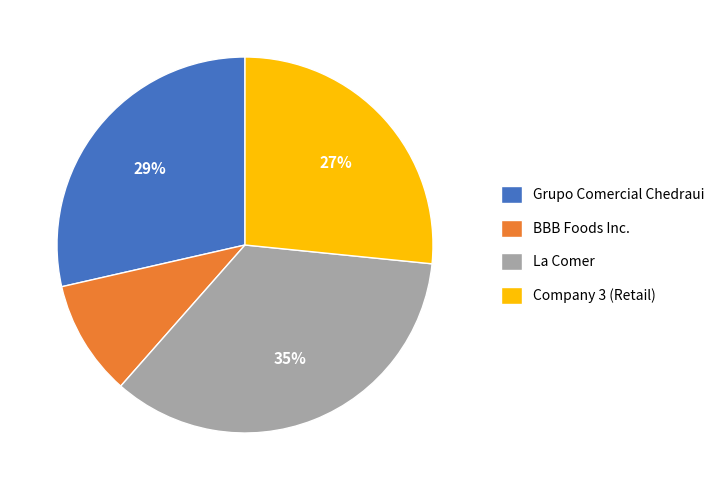

Combined, do Company 3 (Retail) and BBB Foods Inc. account for over 50%?

No